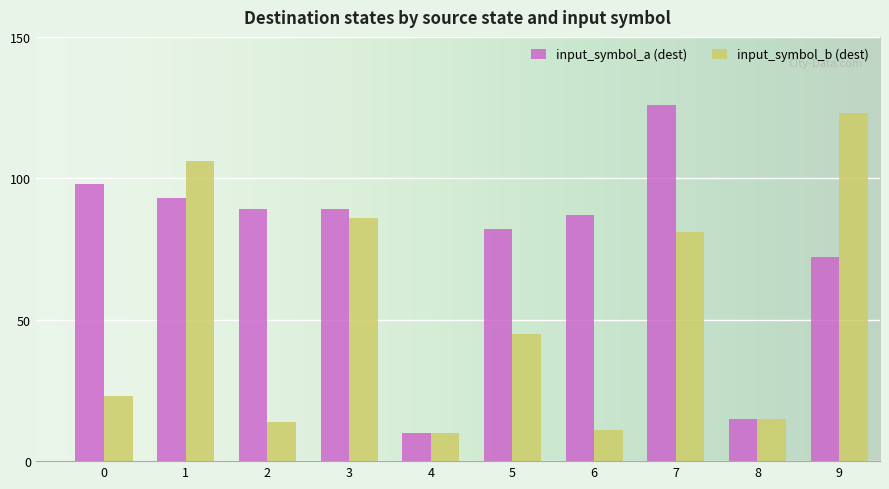

Which series has the largest range (max minus min)?

input_symbol_a (dest)